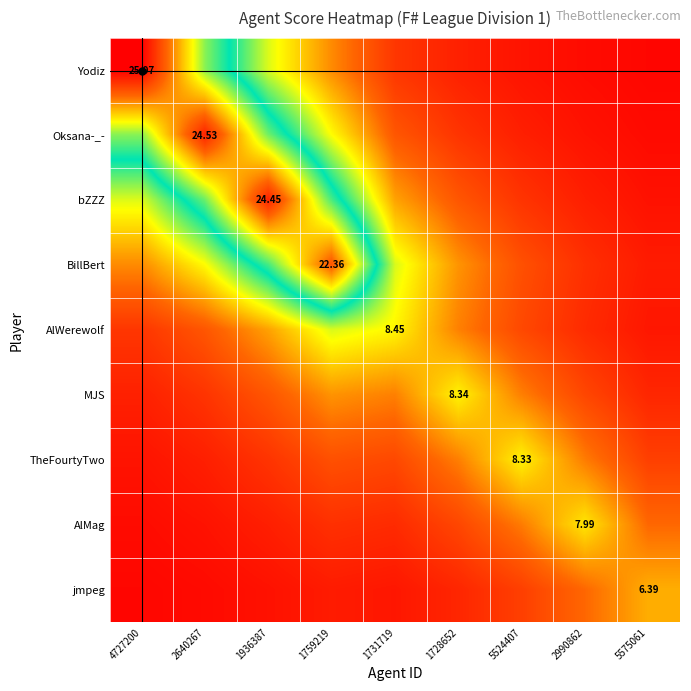

True or false: TheFourtyTwo has a value of 3.7 at 1936387.

False